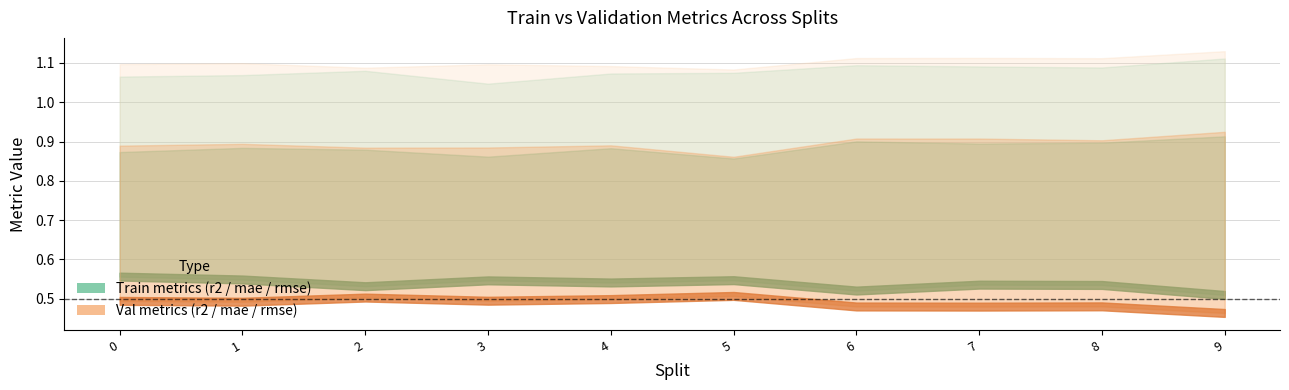

Count the number of categories in the chart.

10